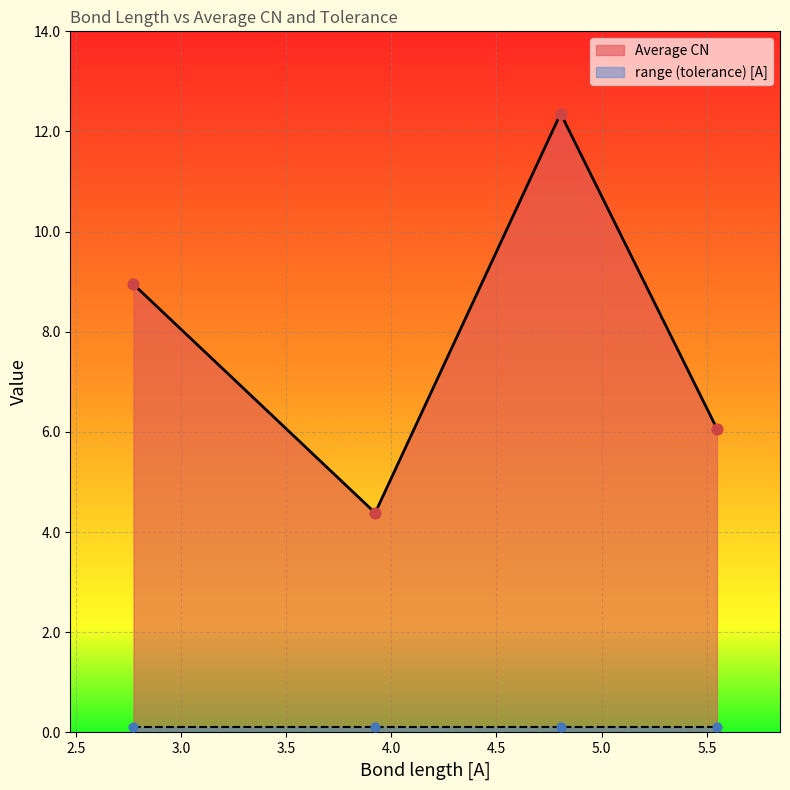

What is the ratio of the value at 3.923 to the value at 5.548?

0.7